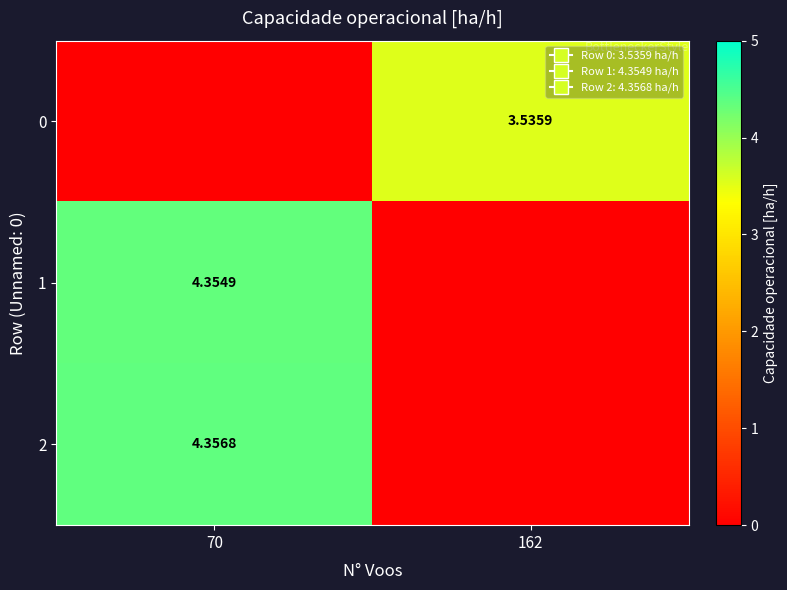

How many data points in row_1 are less than 4?

1